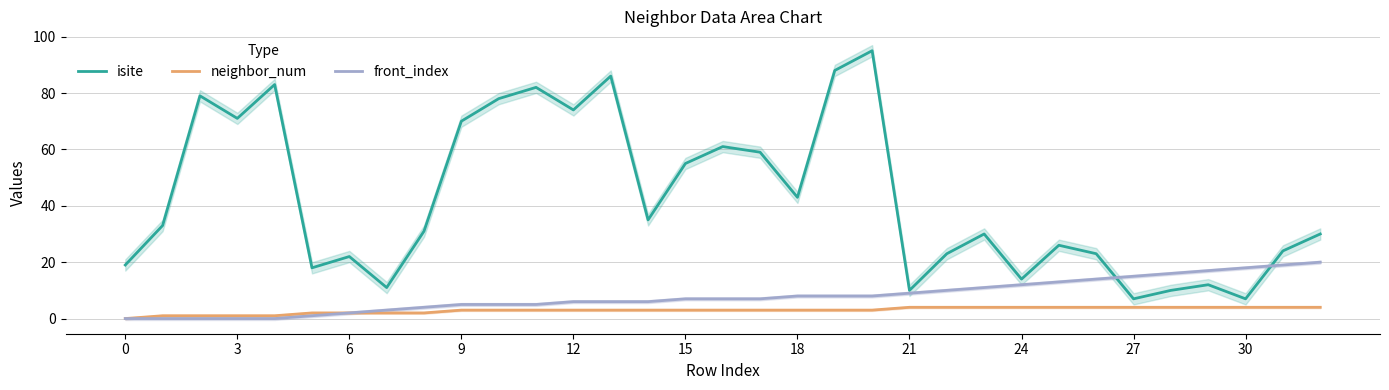

How many values in the isite series exceed 31?

16